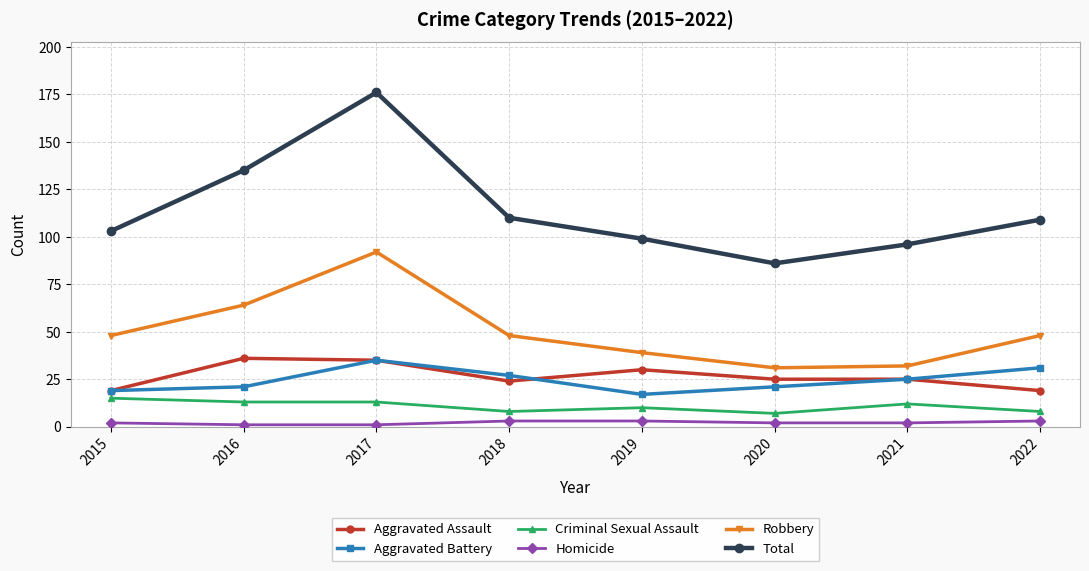

True or false: Homicide and Total intersect in this chart.

False